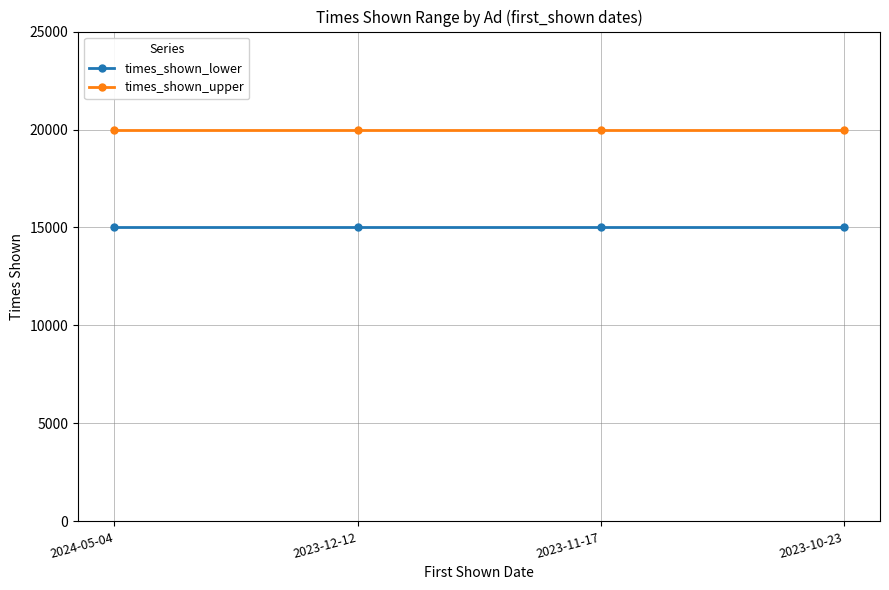

Which series has the largest total across all categories?

times_shown_upper